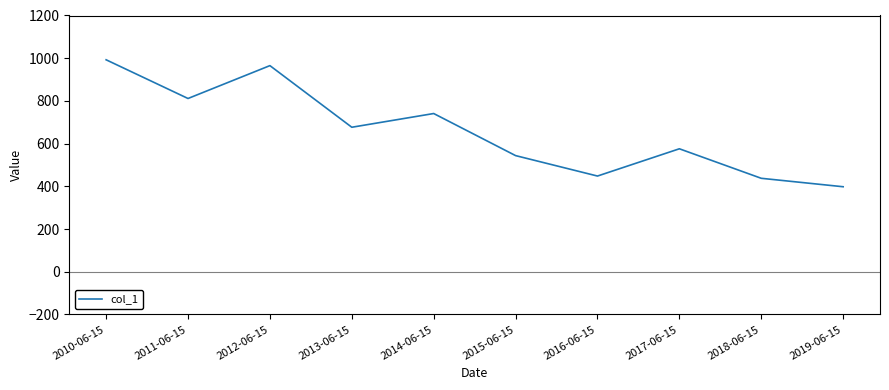

Which label corresponds to the smallest value in the chart?

2019-06-15